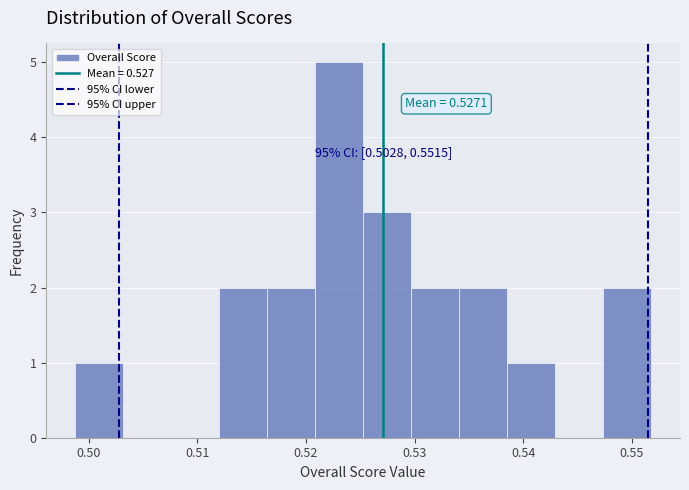

Which range on the x-axis has the tallest bar?

0.521 to 0.525